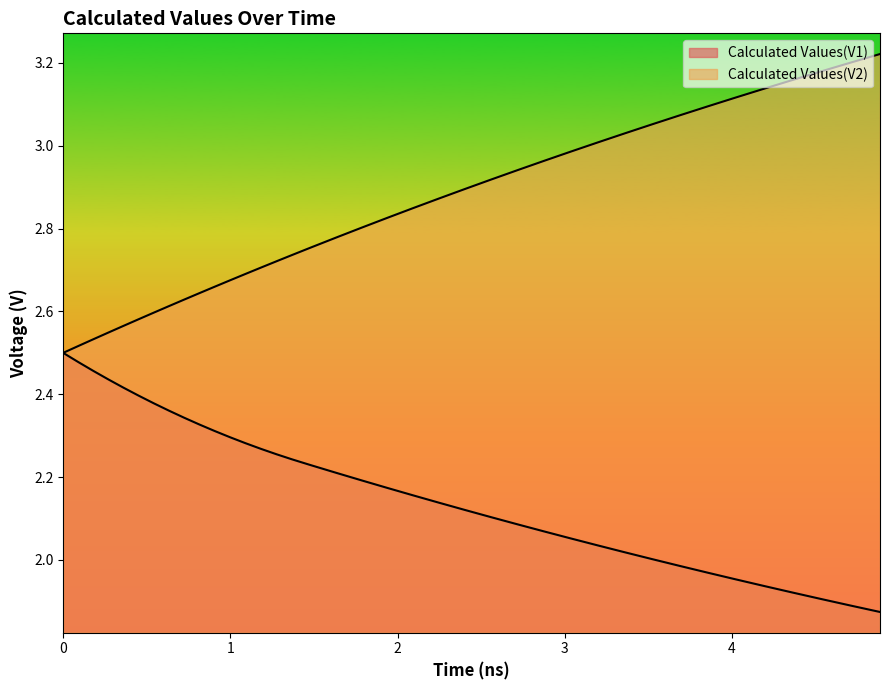

Does the chart display data point markers on the line(s)?

No